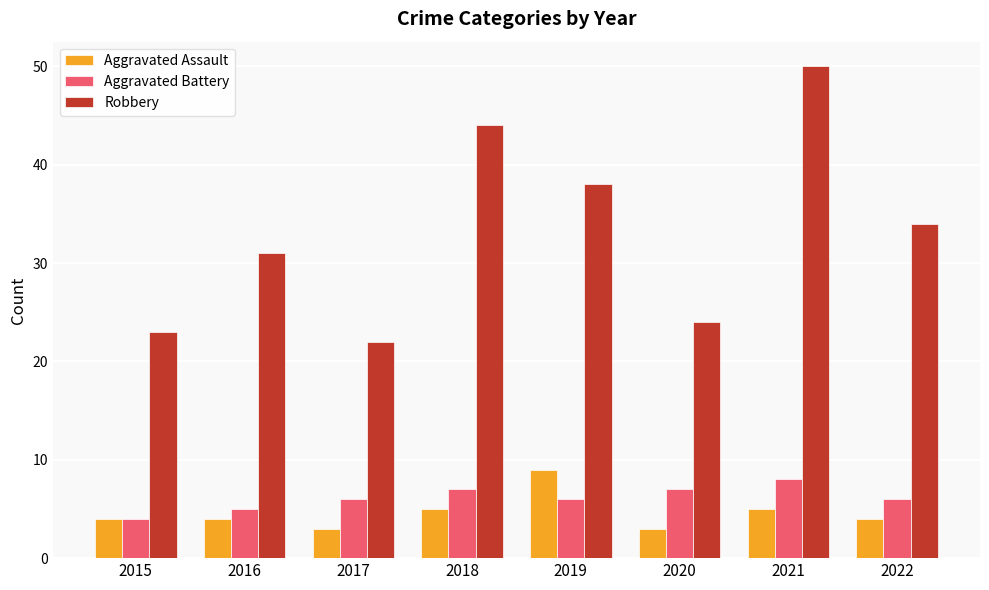

How many distinct data groups are displayed?

3